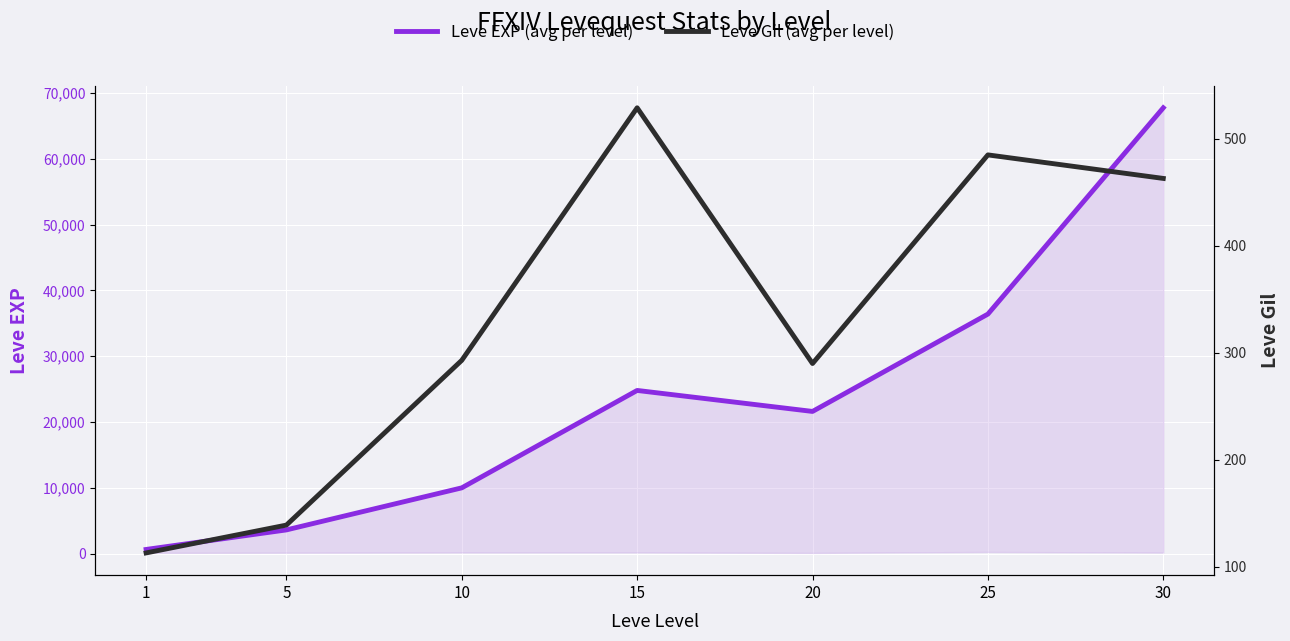

What is the sum of all Leve Gil (avg per level) values?

2312